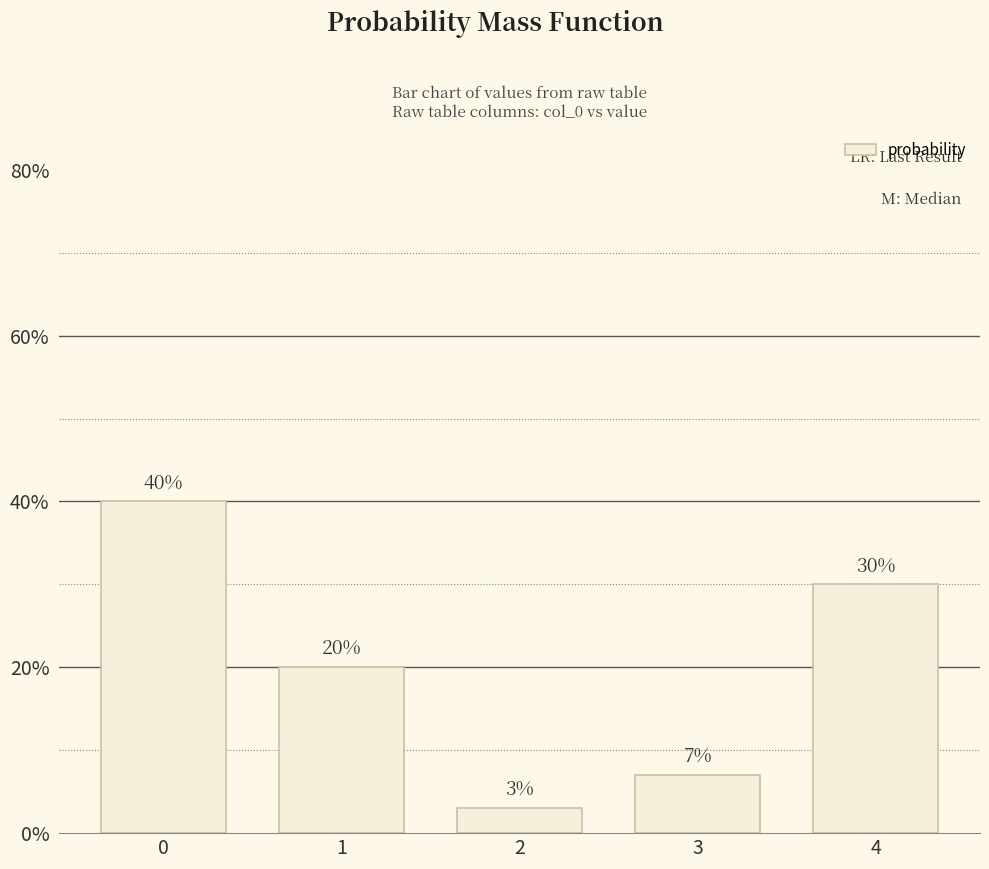

Are the bars horizontal?

No